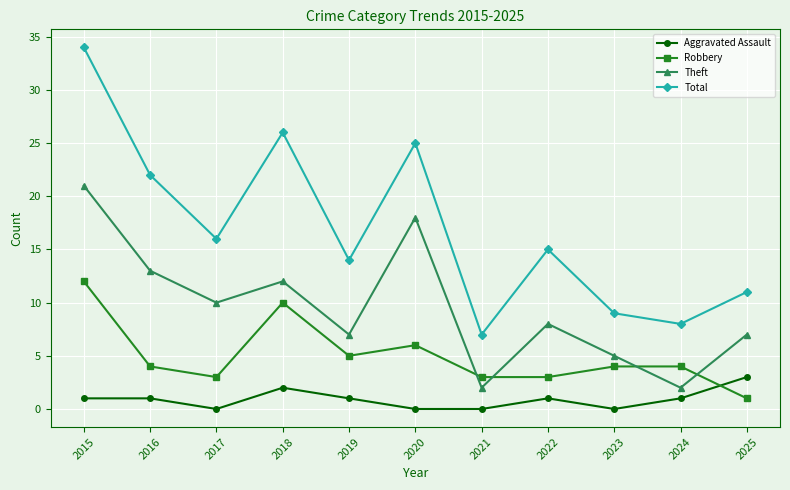

Rank the series by their average value, from lowest to highest.

Aggravated Assault, Robbery, Theft, Total